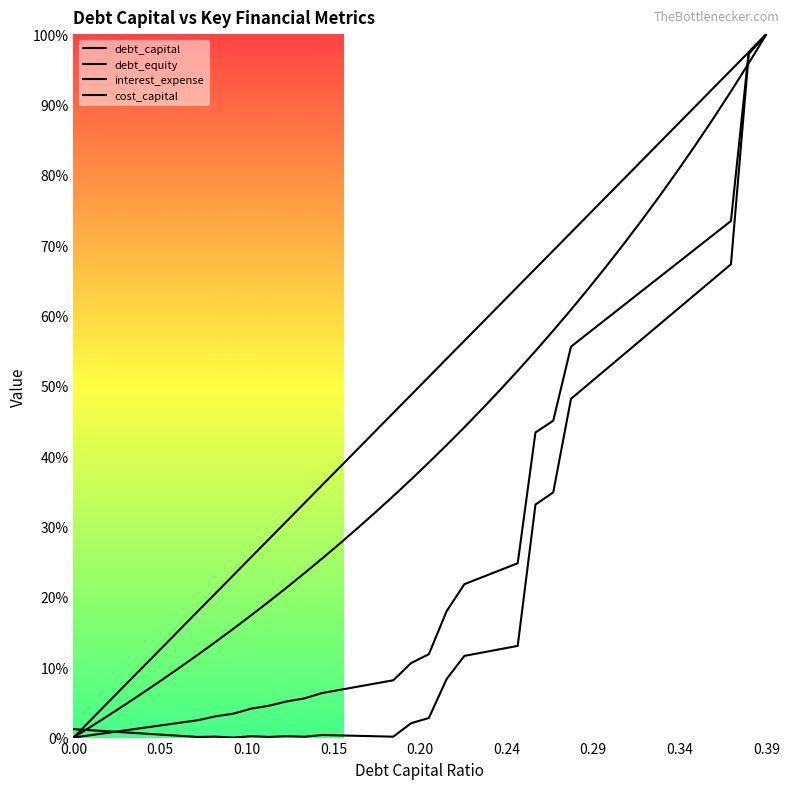

True or false: debt_capital has more than 1 interior local peaks.

False